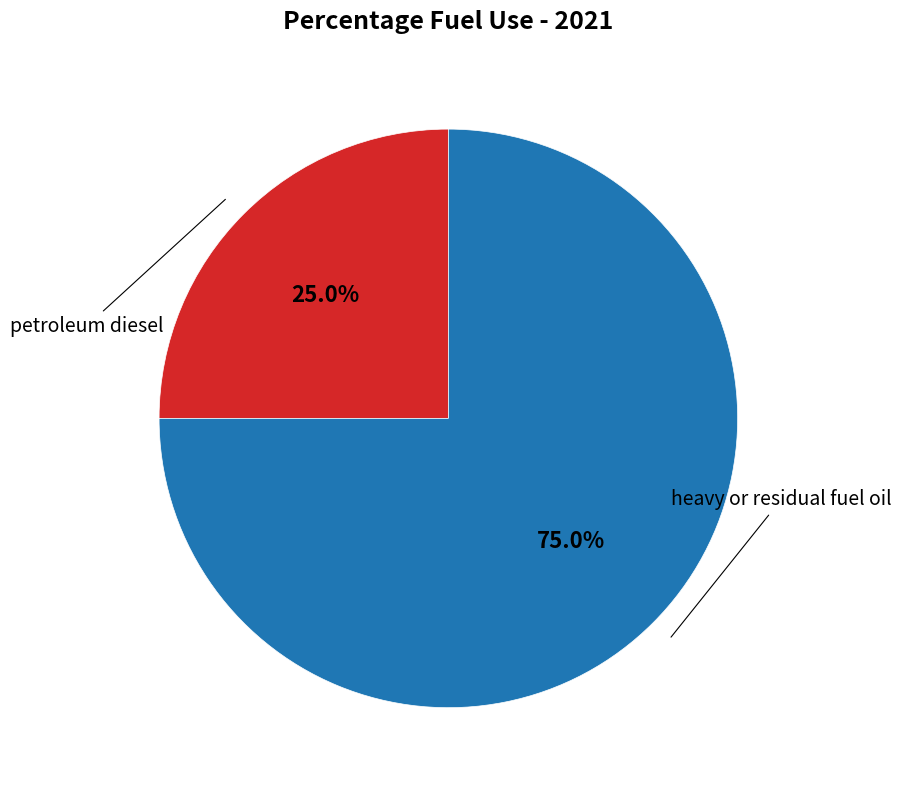

True or false: petroleum diesel accounts for 13% of the total.

False